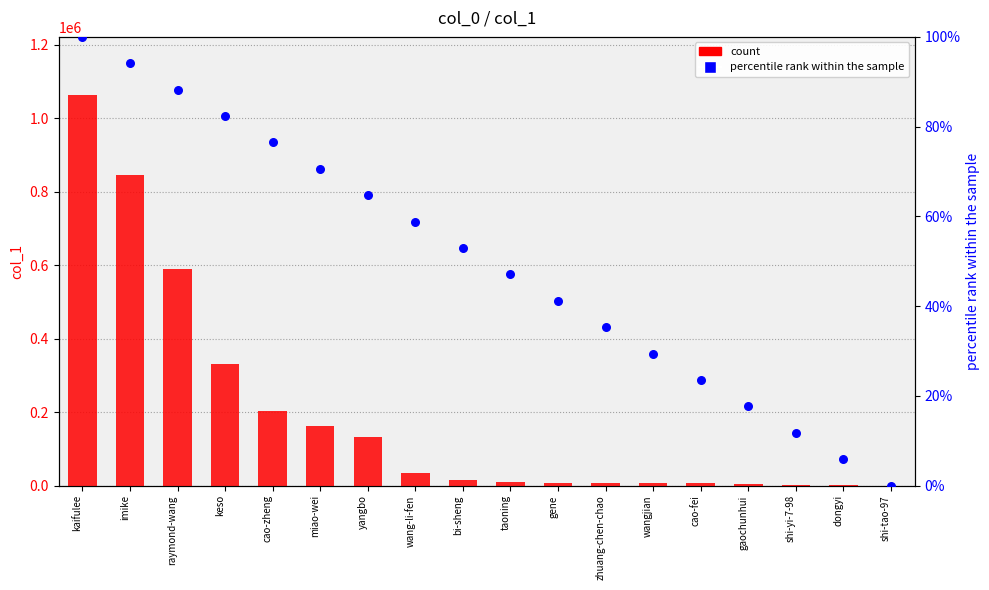

Is the value of col_1 count at bi-sheng greater than the value of percentile rank within the sample at wangjian?

Yes